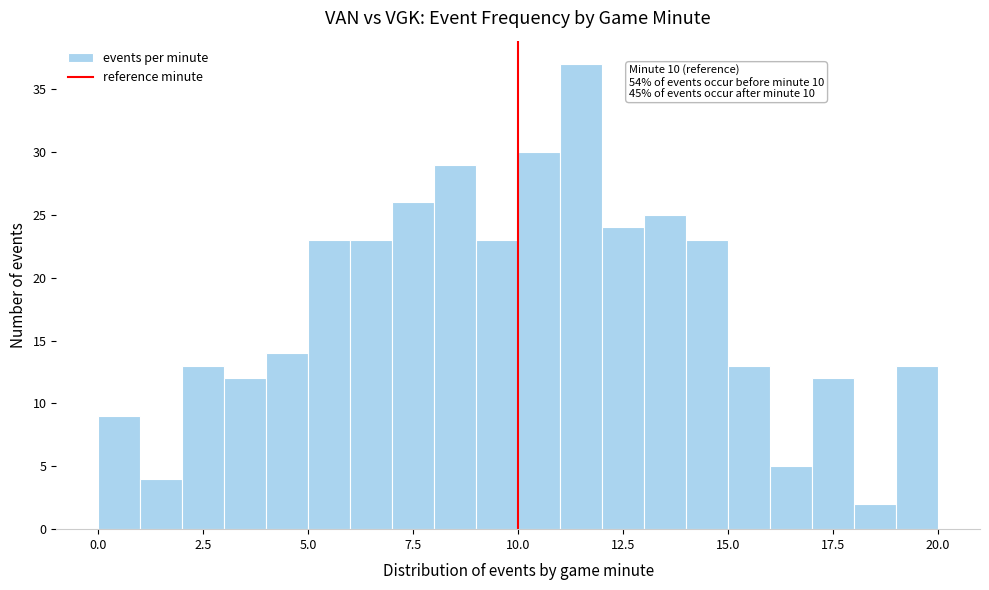

Read against the x-axis, roughly where is the centre of the tallest bar?

11.5